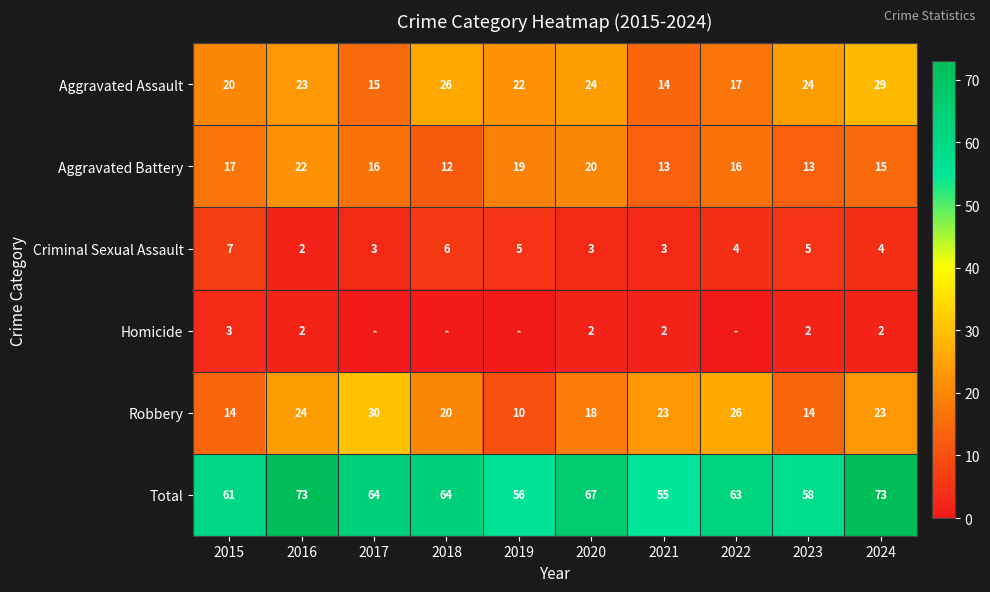

At 2024, list the series in order from smallest to largest.

Homicide, Criminal Sexual Assault, Aggravated Battery, Robbery, Aggravated Assault, Total